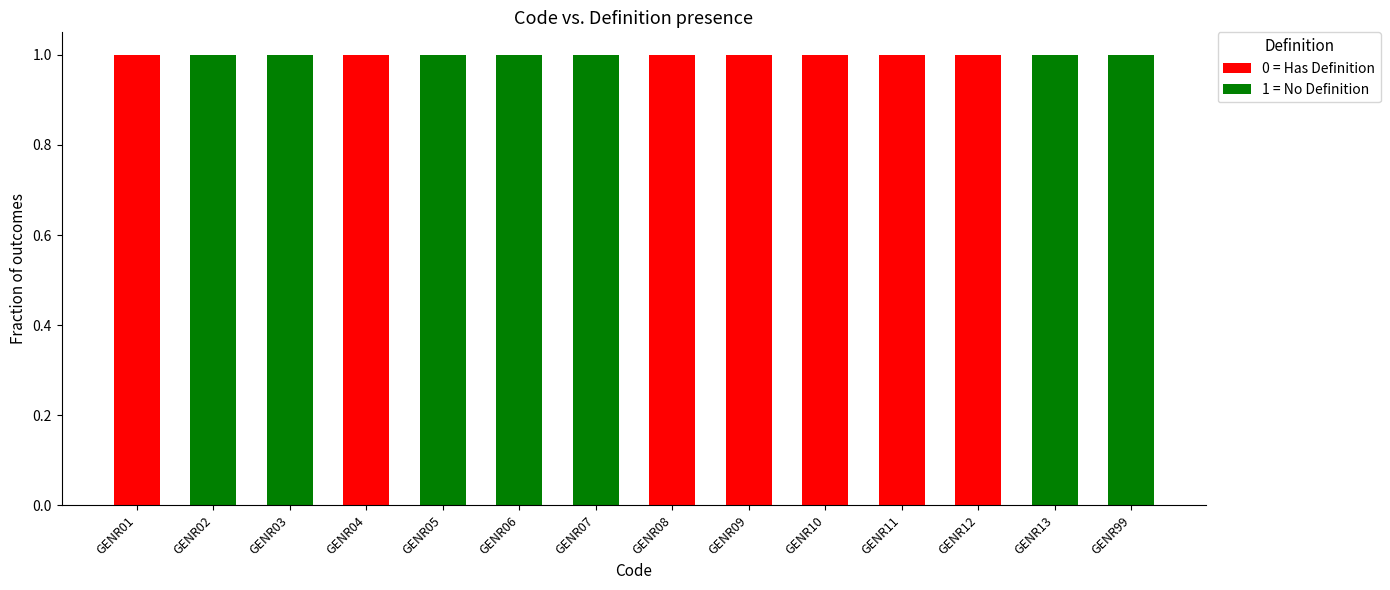

Is it true that 0 = Has Definition equals -1 at GENR03?

False